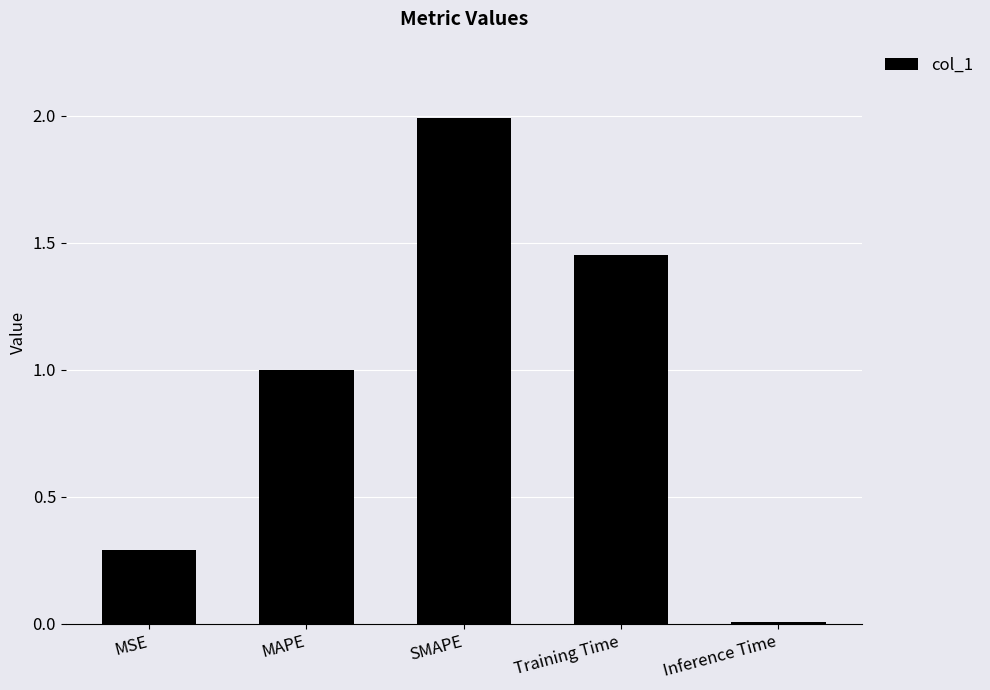

Are the bars horizontal?

No